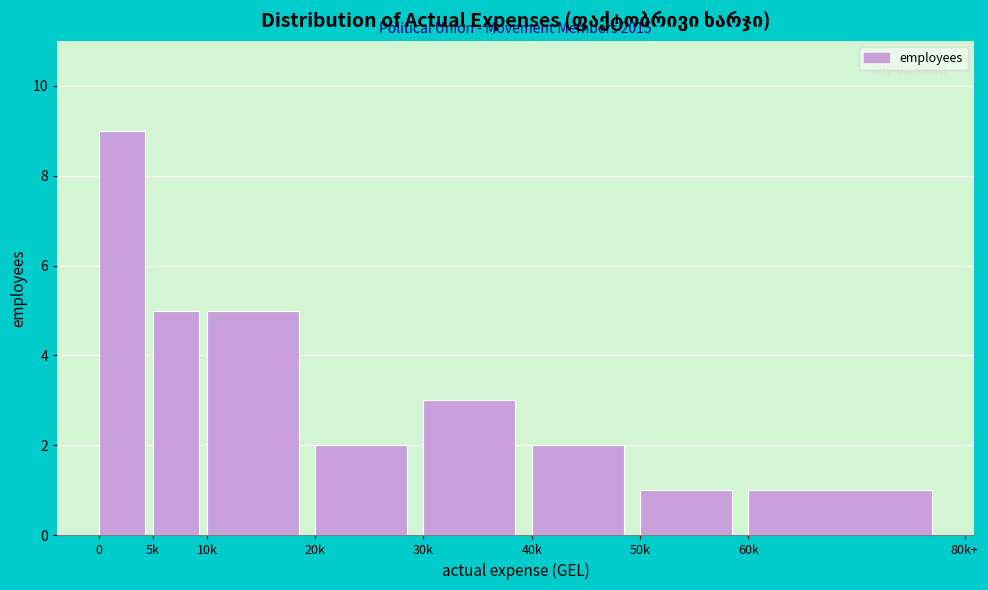

Reading left to right, list all the values displayed in this chart.

0=9	5k=5	10k=5	20k=2	30k=3	40k=2	50k=1	60k=1